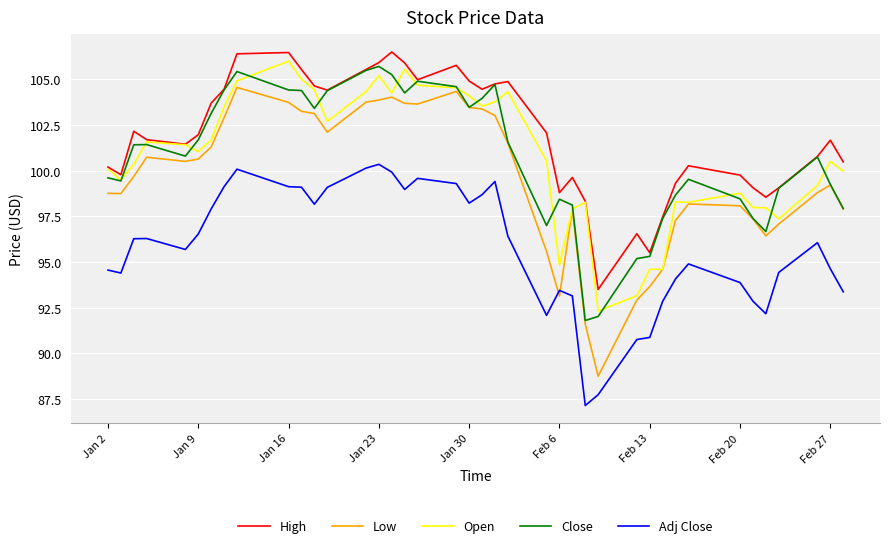

True or false: Close and Adj Close intersect in this chart.

False